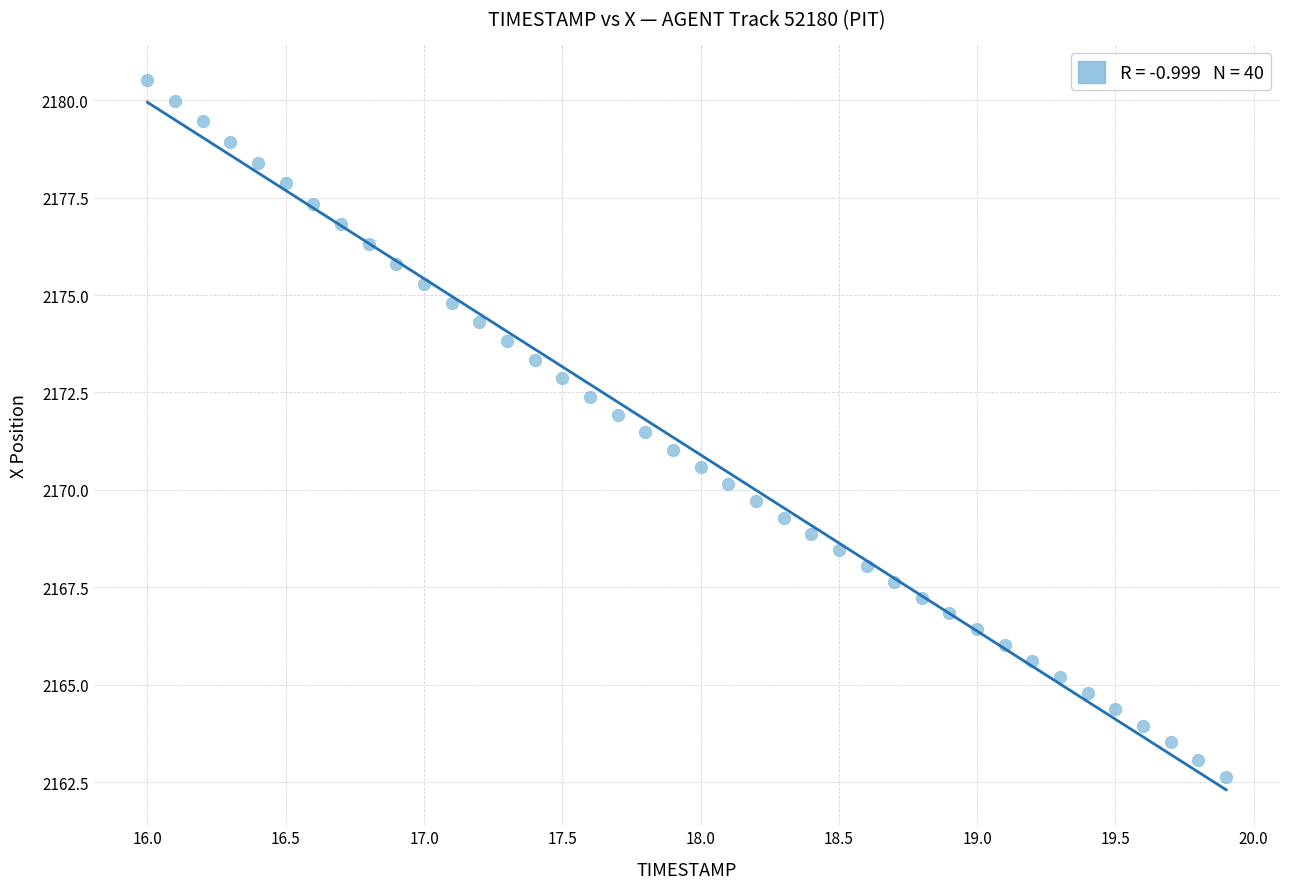

What is the range of Y values (max minus min)?

17.9